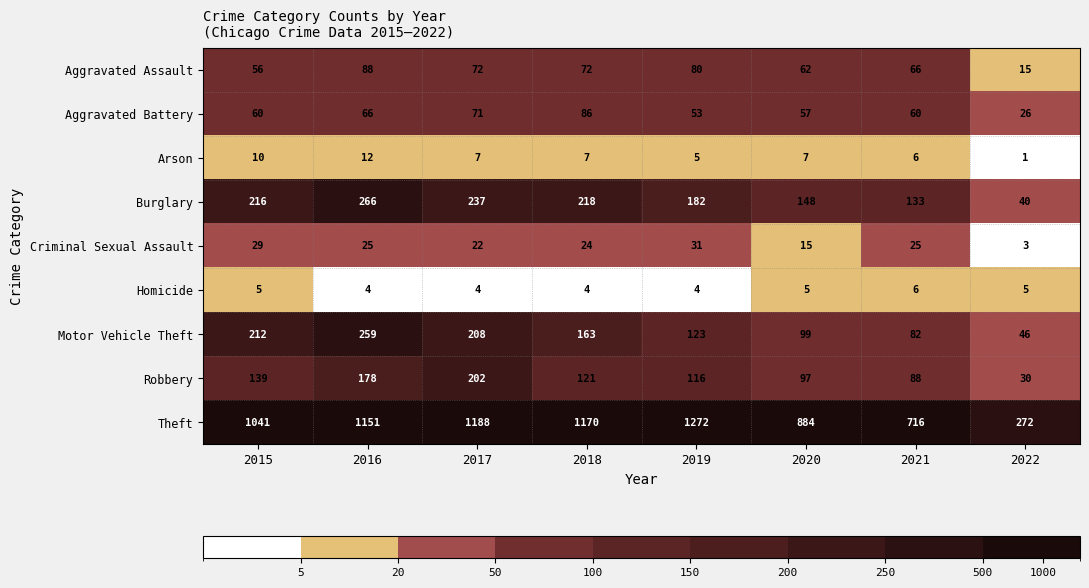

What is the total value across all series at 2019?

1866